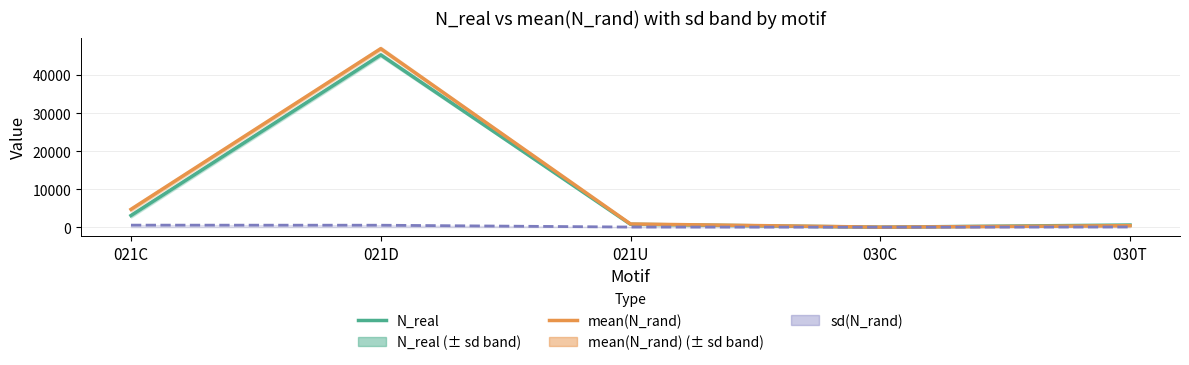

What is the label of the 2nd point from the right?

030C